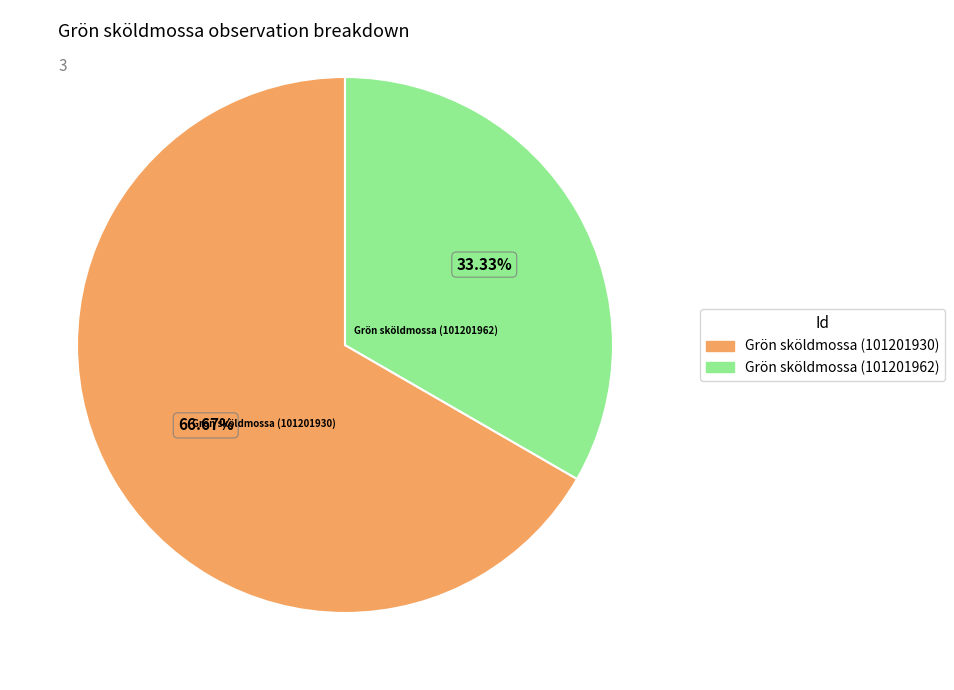

What is the smallest slice in the pie chart?

Grön sköldmossa (101201962)